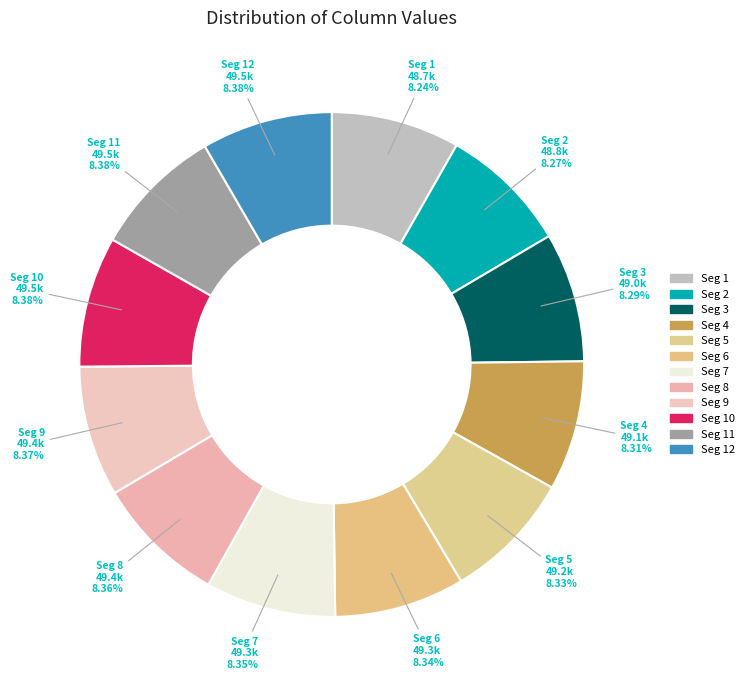

Approximately how many times larger is the value at Seg 11 compared to Seg 10?

1.0